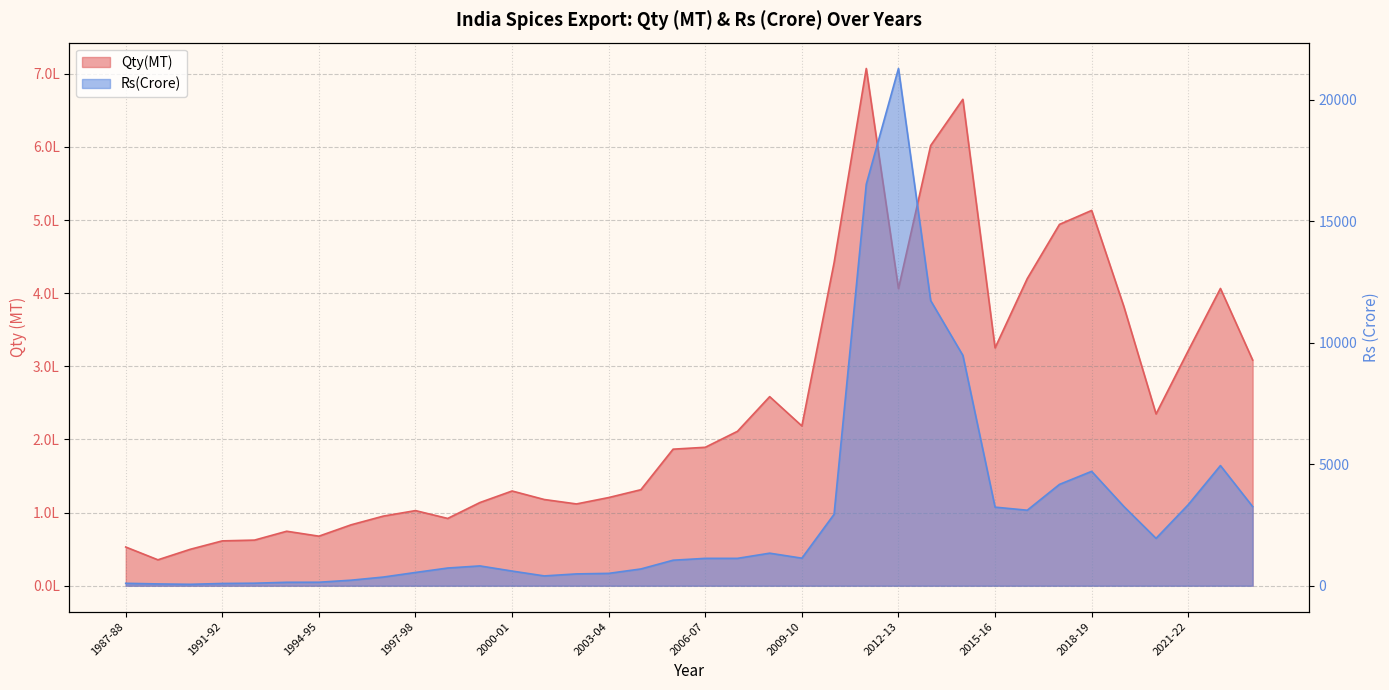

True or false: Qty(MT) and Rs(Crore) cross at least once.

False